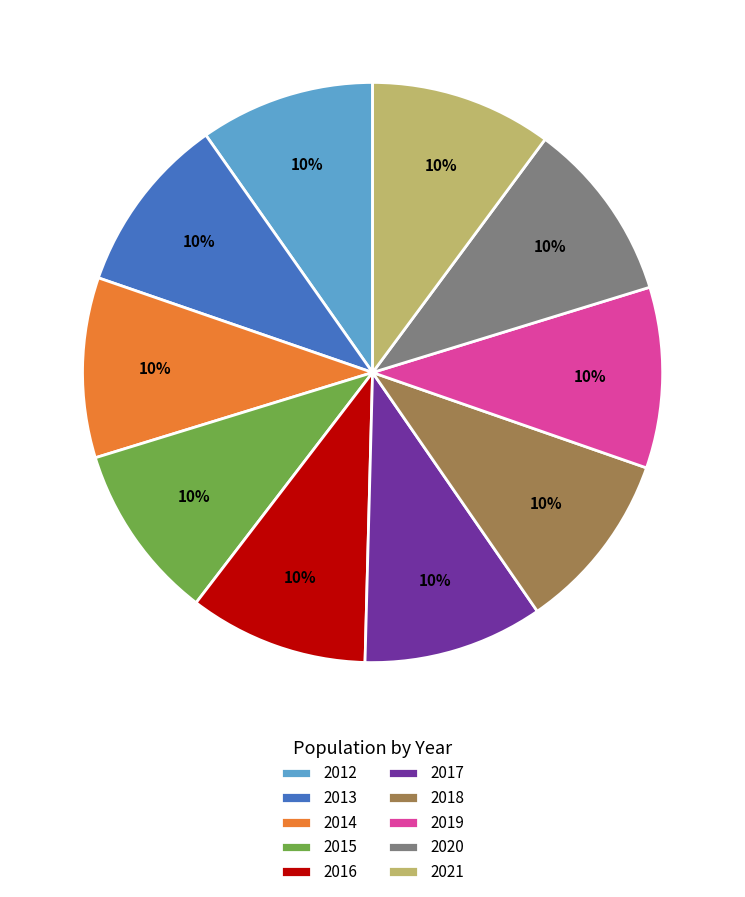

Combined, do 2013 and 2016 account for over 50%?

No